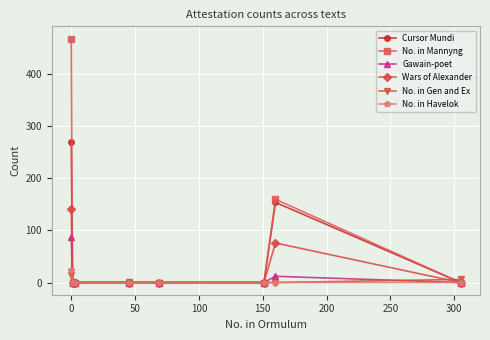

Which series has the widest spread of values?

No. in Mannyng